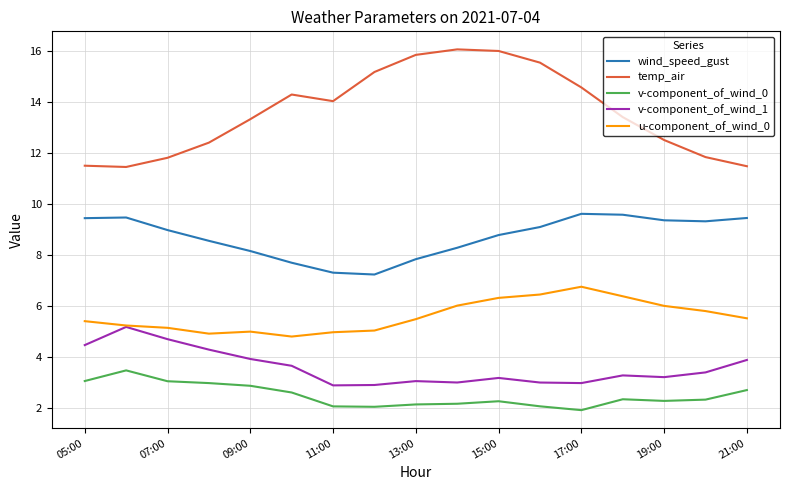

What is the smallest value displayed?

1.9